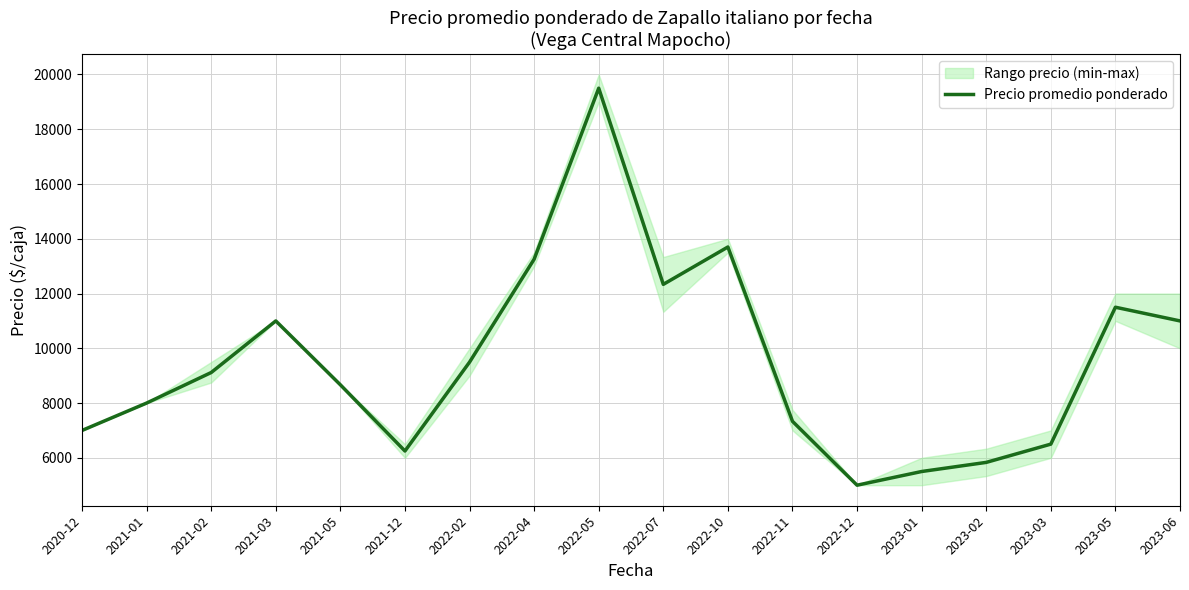

The chart shows a value of 4830.7 at 2021-05. True or false?

False